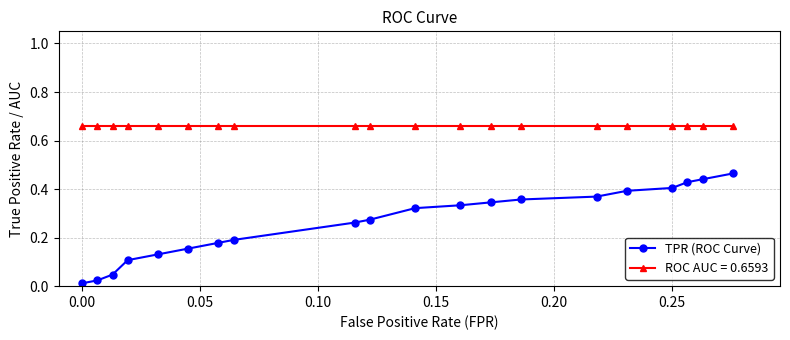

Which series has the largest total across all categories?

ROC AUC = 0.6593